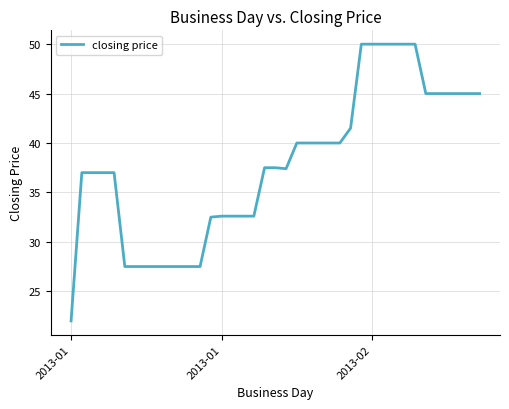

What is the smallest value displayed?

22.0